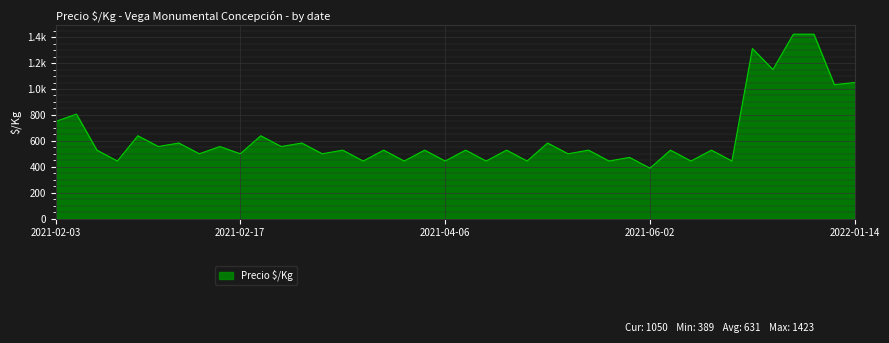

Does the chart display data point markers on the line(s)?

No